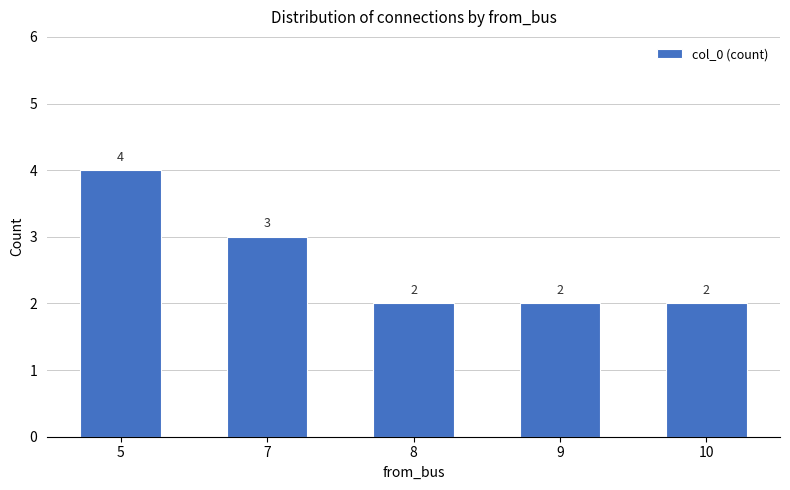

Read the value at 5.

4